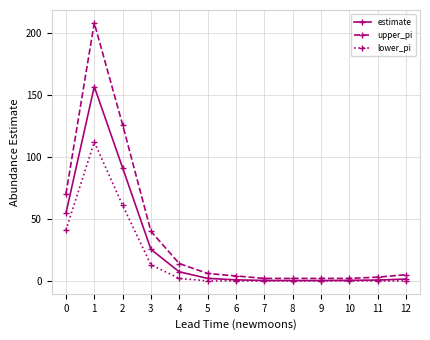

What is the sum of the estimate values at 1 and 9?

157.0